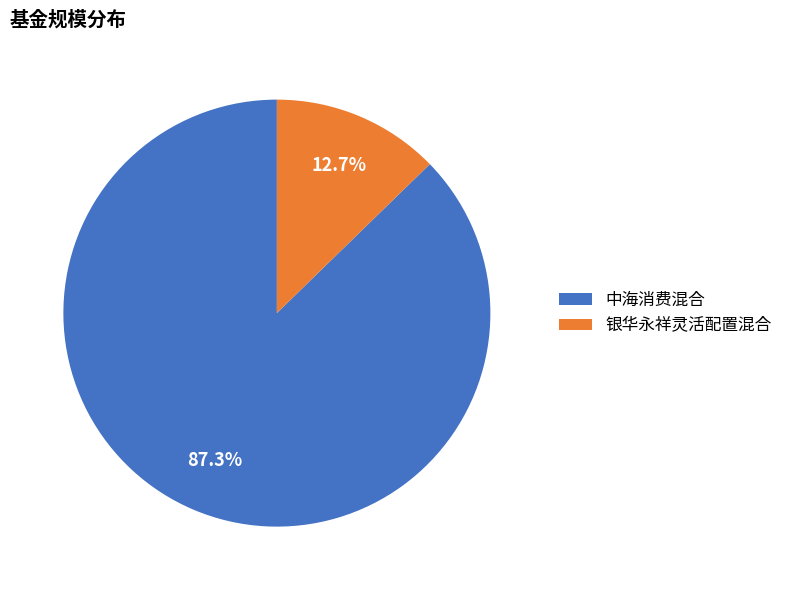

To the nearest percent, what is the difference between the 中海消费混合 and 银华永祥灵活配置混合 slice percentages?

75%